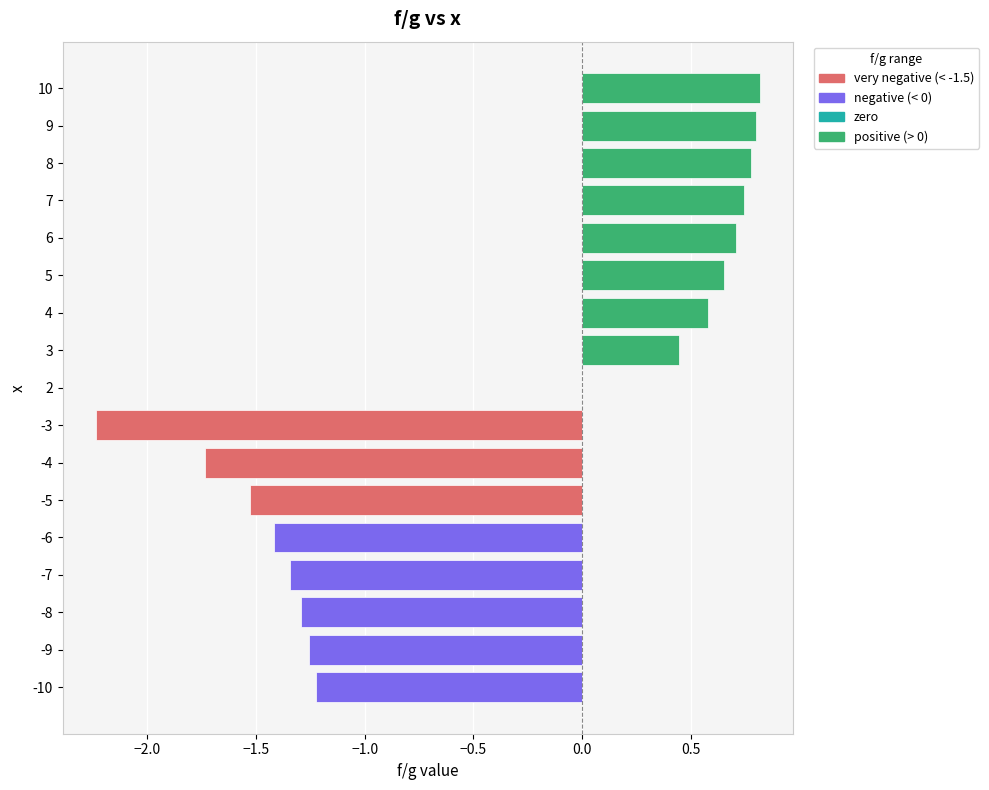

What is the sum of the values at -3 and 7?

-1.5